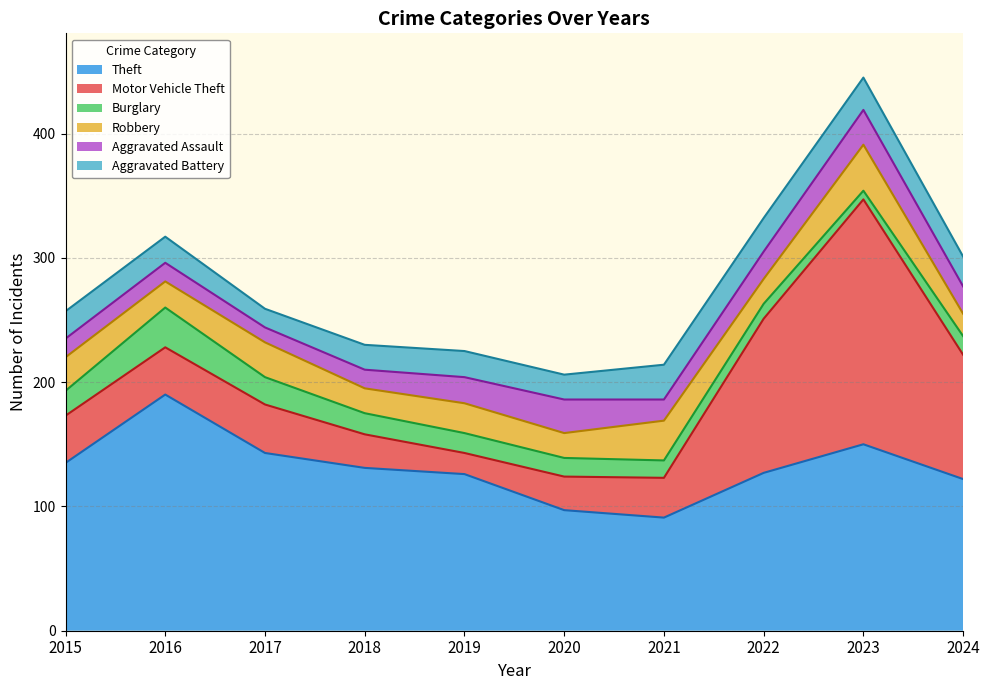

List the series in order of their peak value, highest first.

Motor Vehicle Theft, Theft, Robbery, Burglary, Aggravated Assault, Aggravated Battery